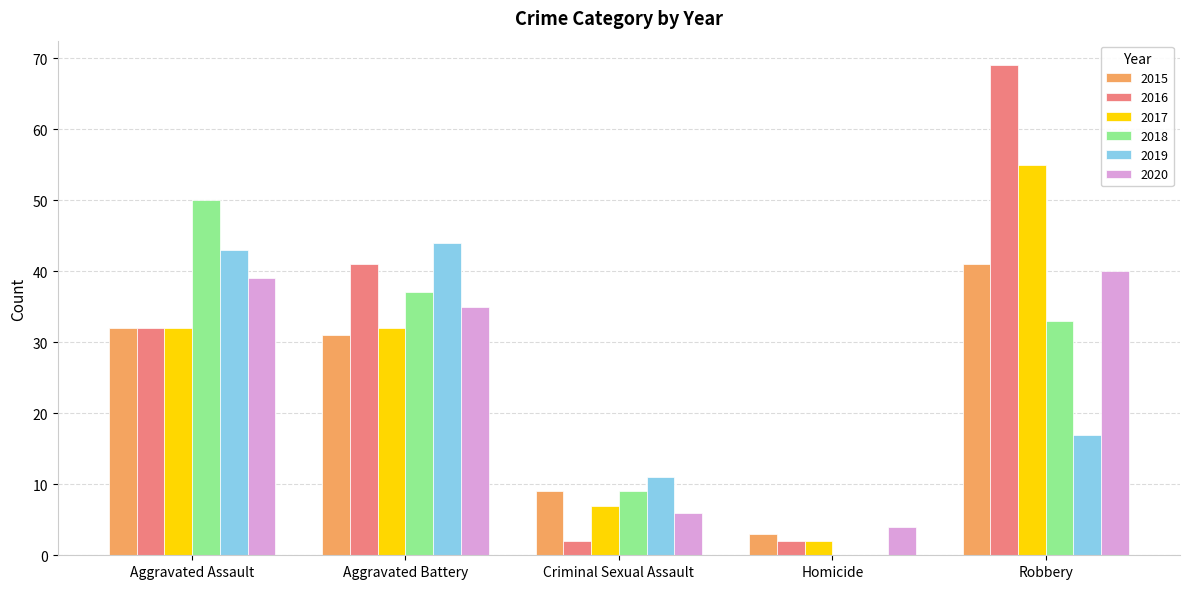

Are the bars horizontal?

No